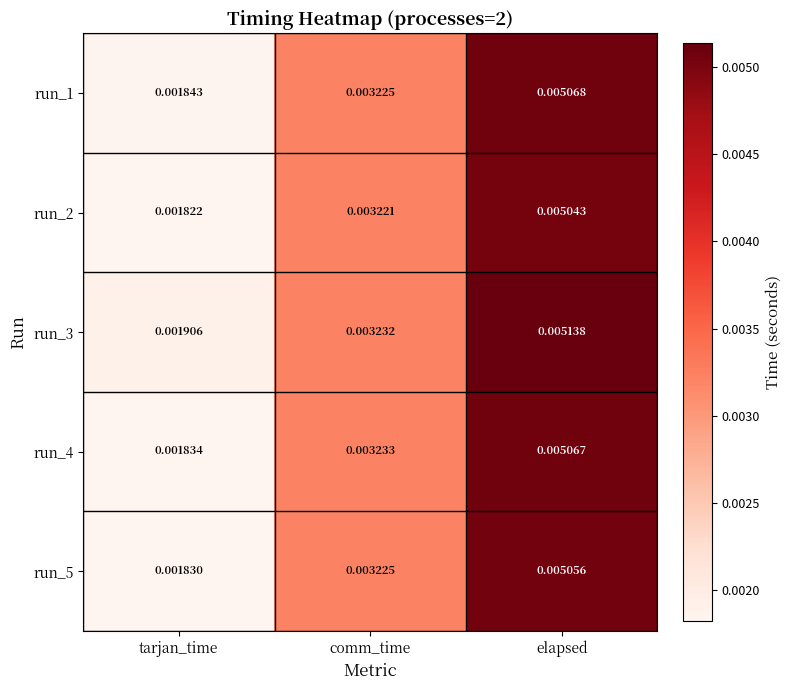

Is the value of run_4 at elapsed greater than the value of run_1 at tarjan_time?

Yes